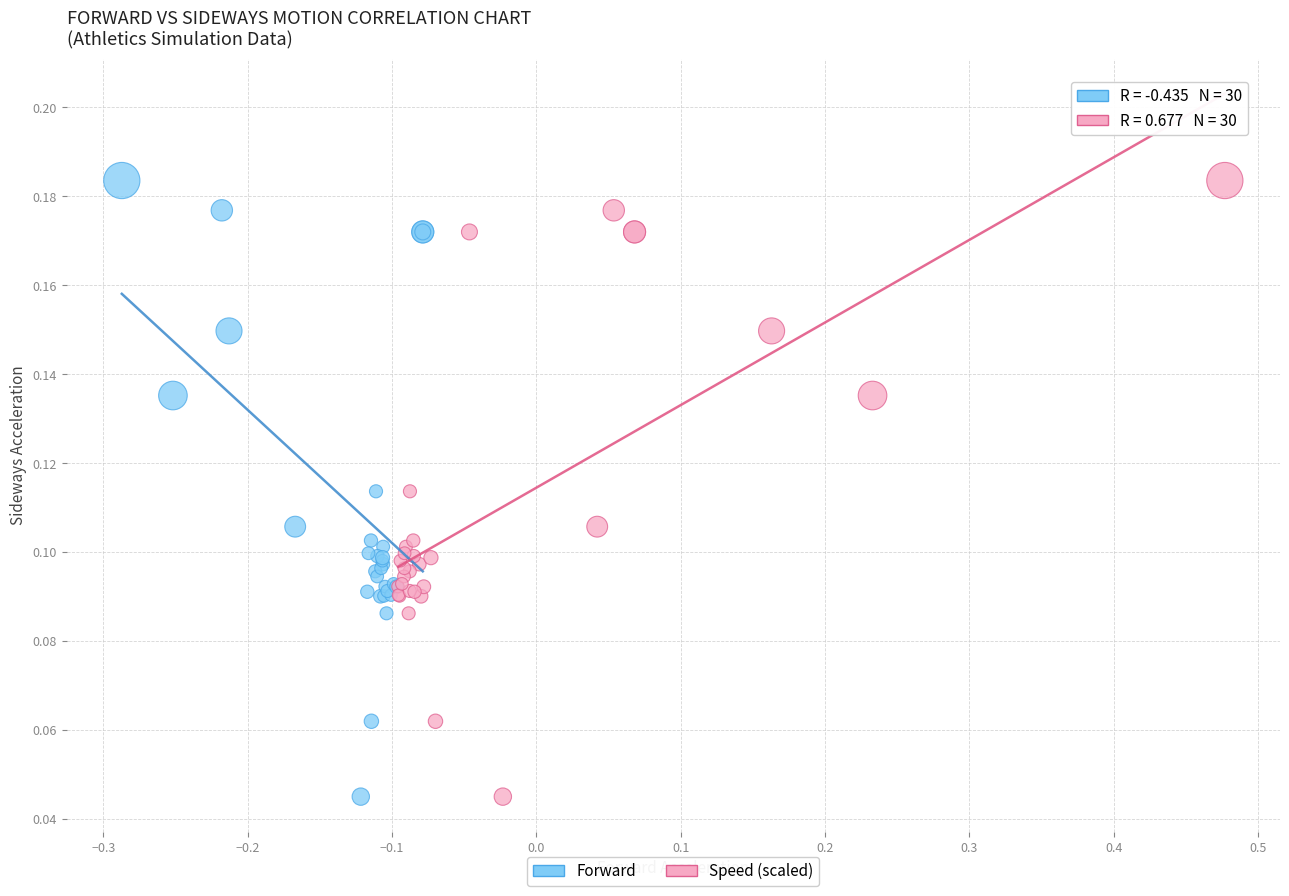

What are all the series names shown in the legend?

Forward, Speed (scaled)